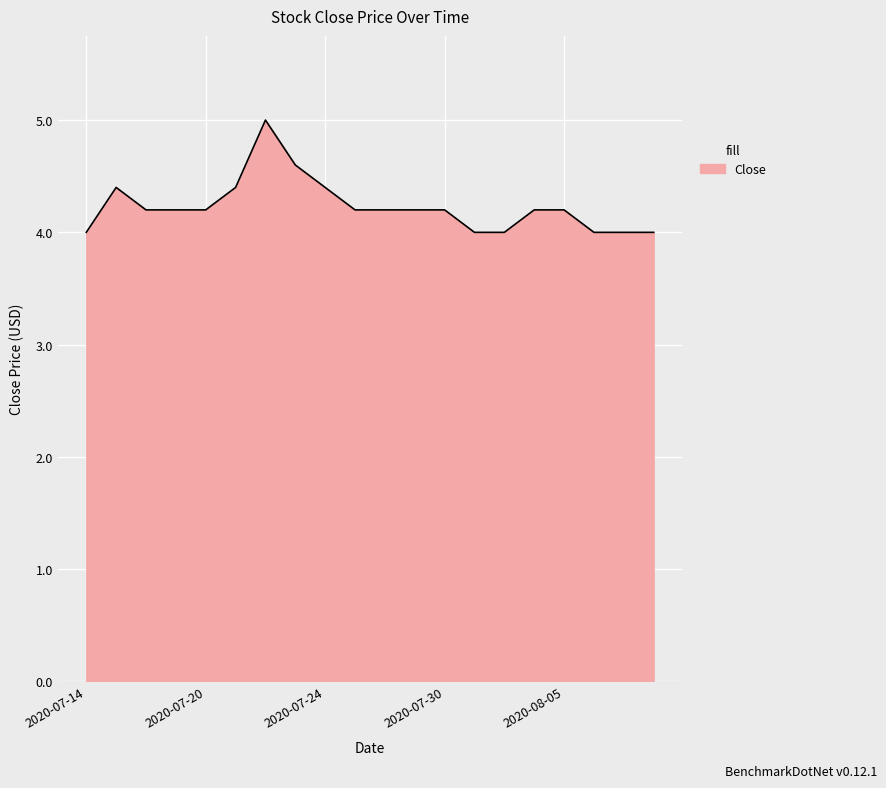

What is the greatest value displayed?

5.0